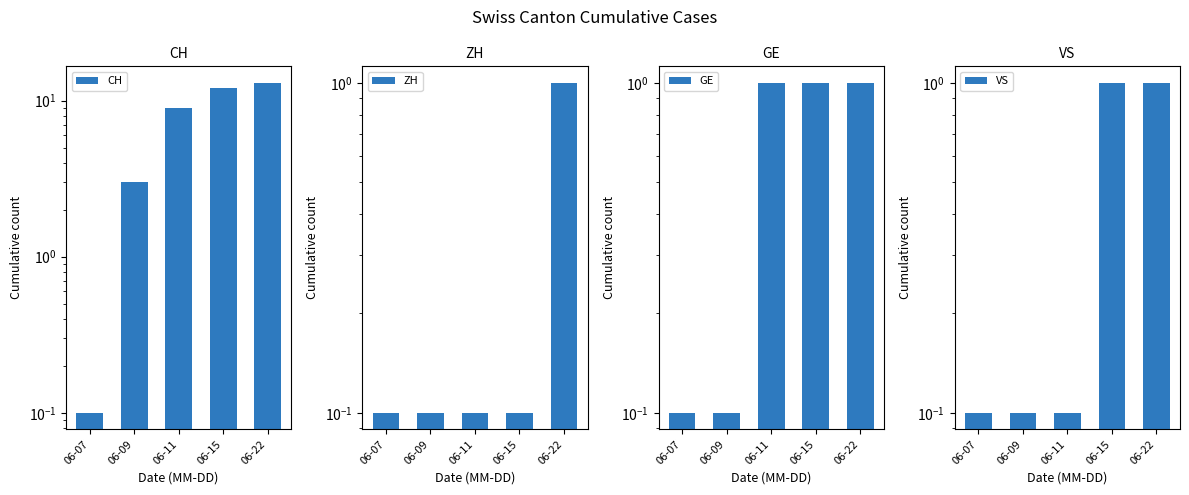

Which has a higher value, 06-15 or 06-09?

06-15